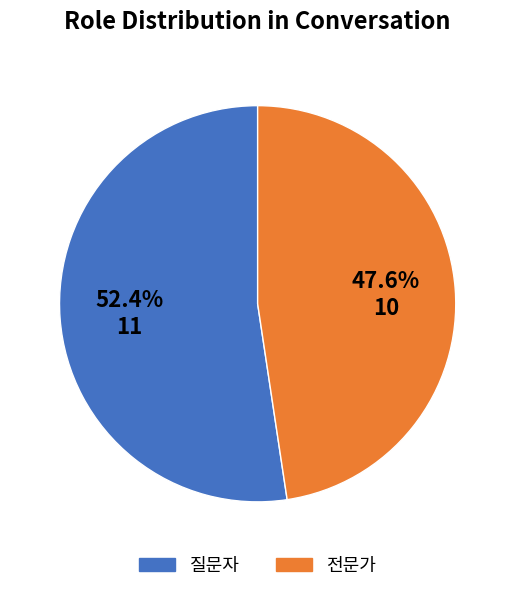

Count the number of slices in the pie.

2